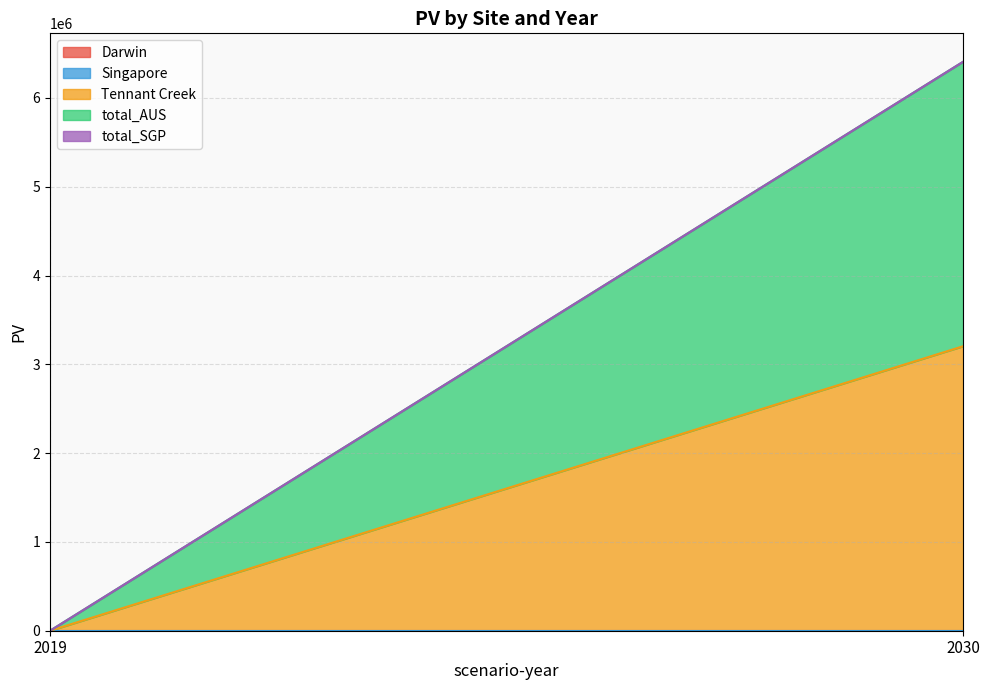

Where does the Tennant Creek series first go above 3203425?

2030